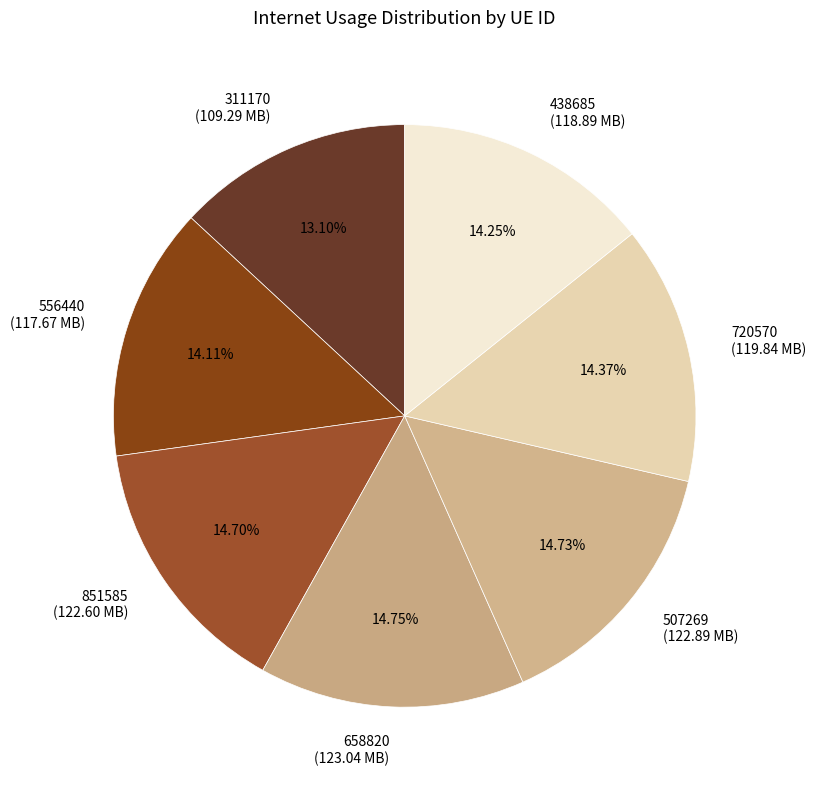

What is the smallest slice in the pie chart?

311170